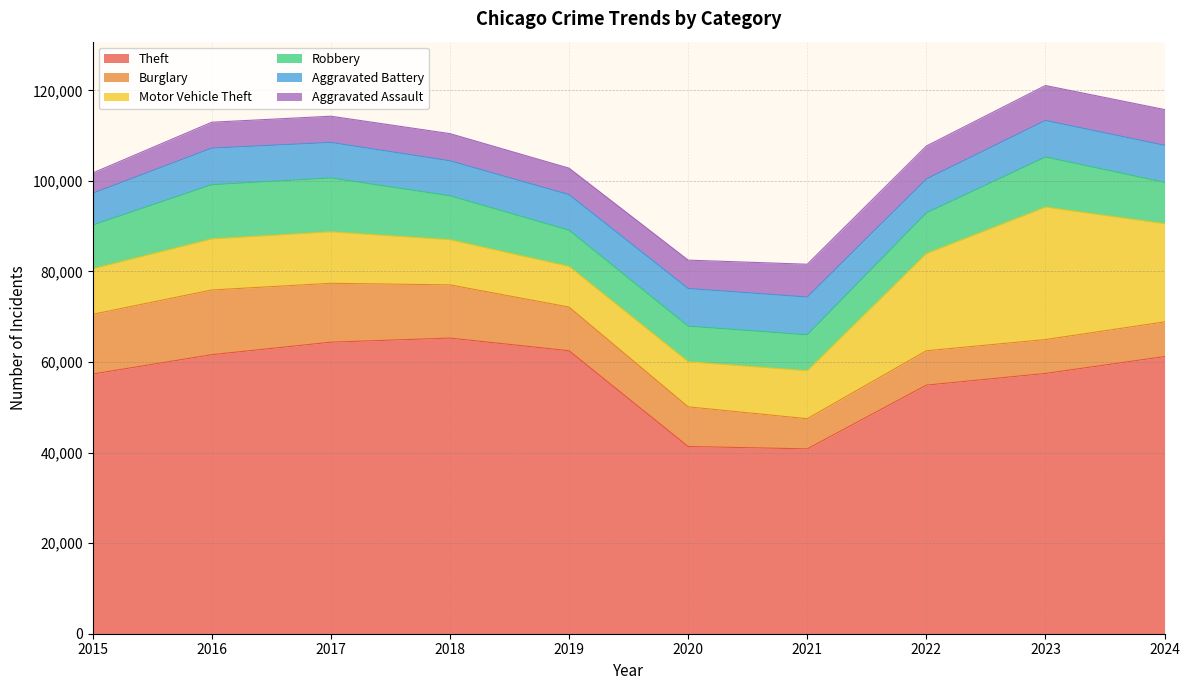

Does the chart display data point markers on the line(s)?

No